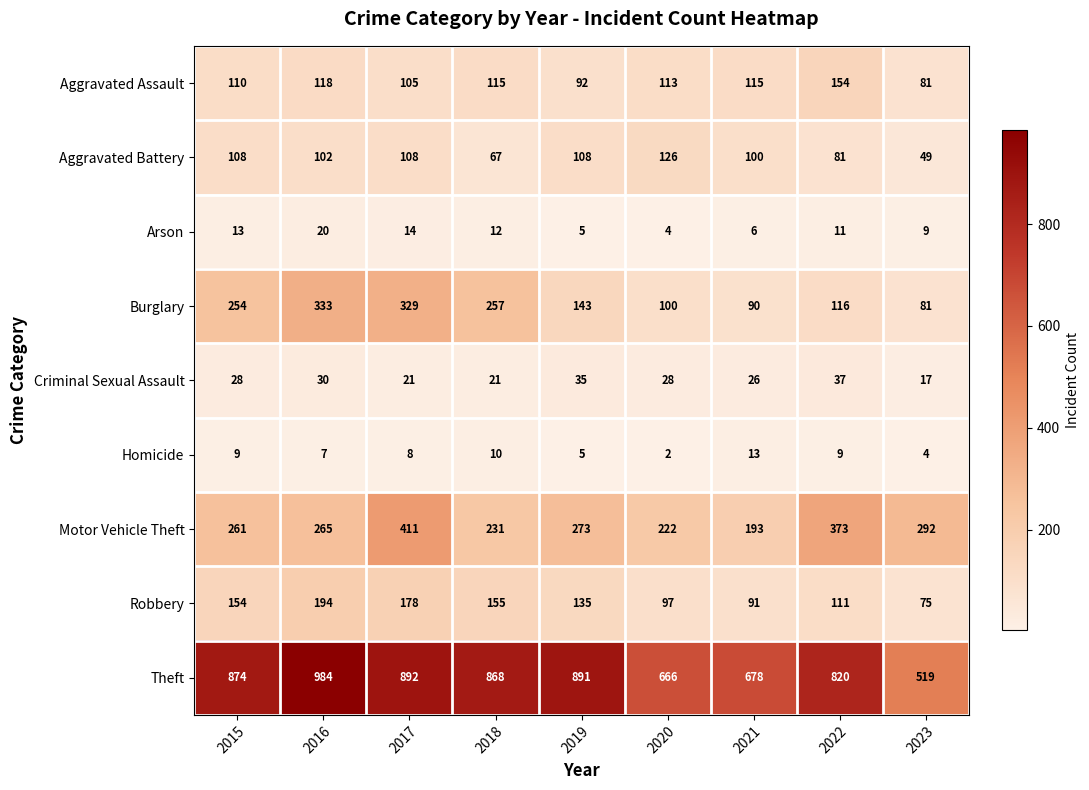

What is the greatest value displayed?

984